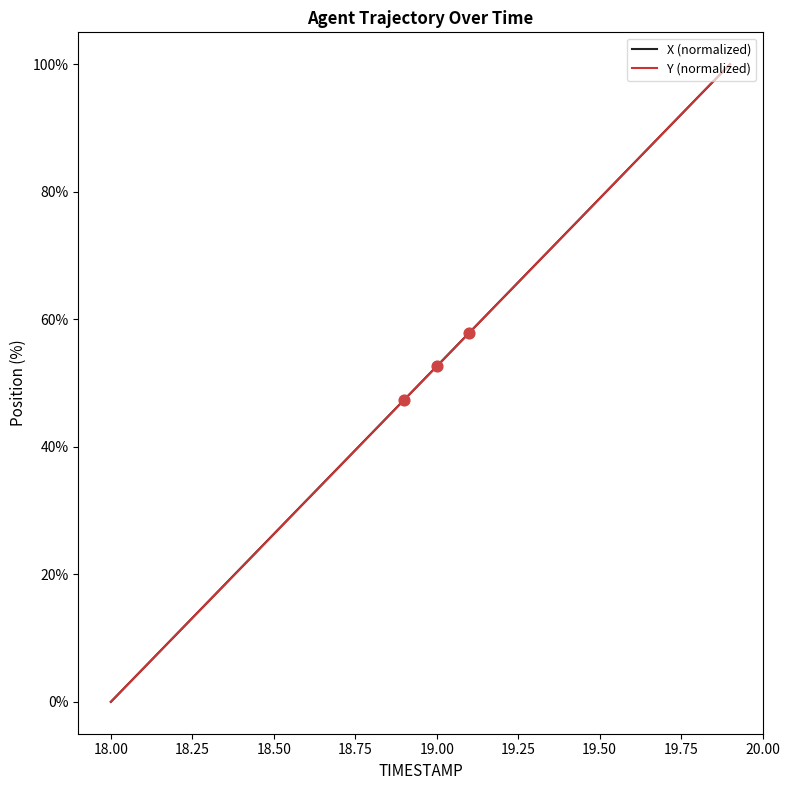

What is the maximum value for Y (normalized)?

100.0